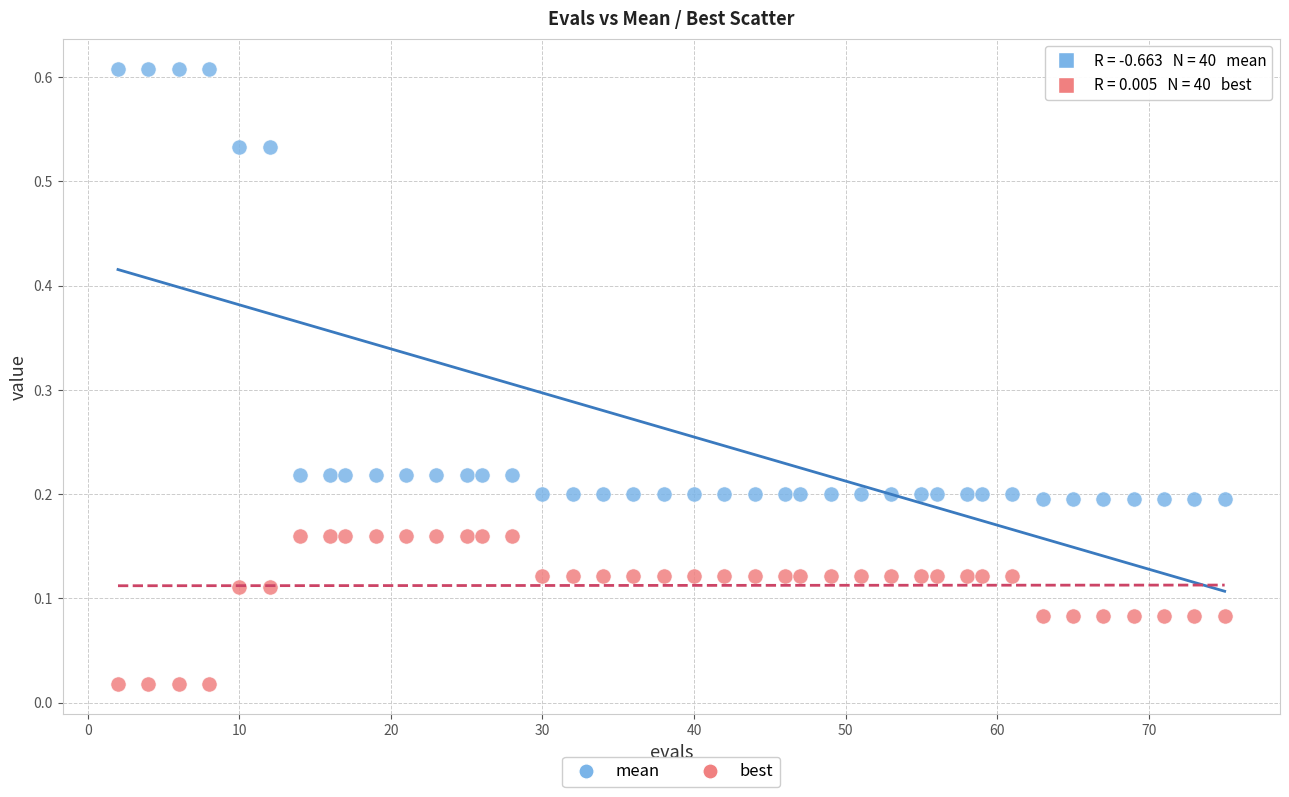

Across all data points, what is the range of X values (max minus min)?

73.0